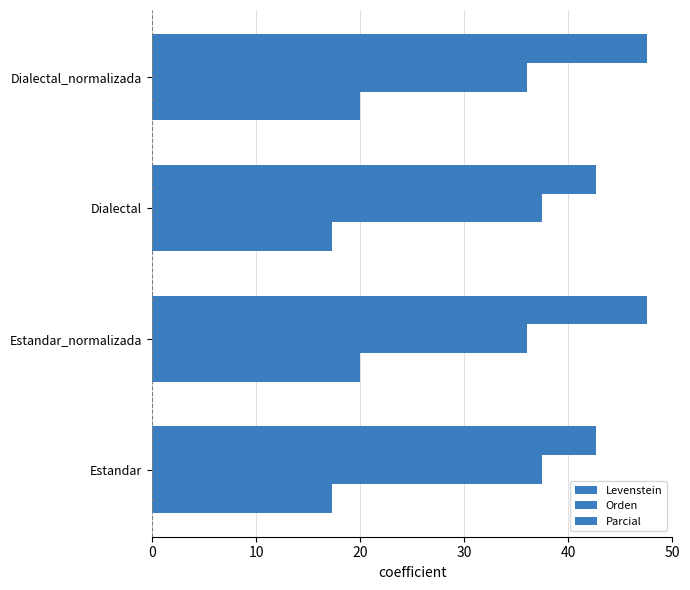

What is the minimum value shown in the chart?

17.3